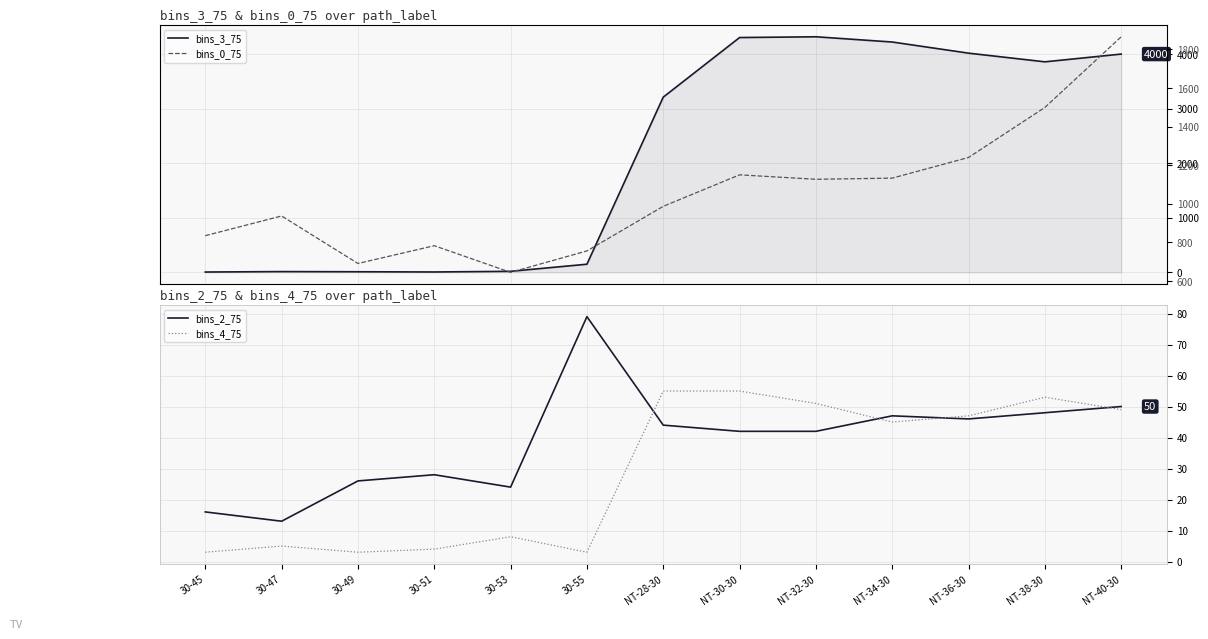

At which category does the chart reach its peak across all series?

NT-32-30